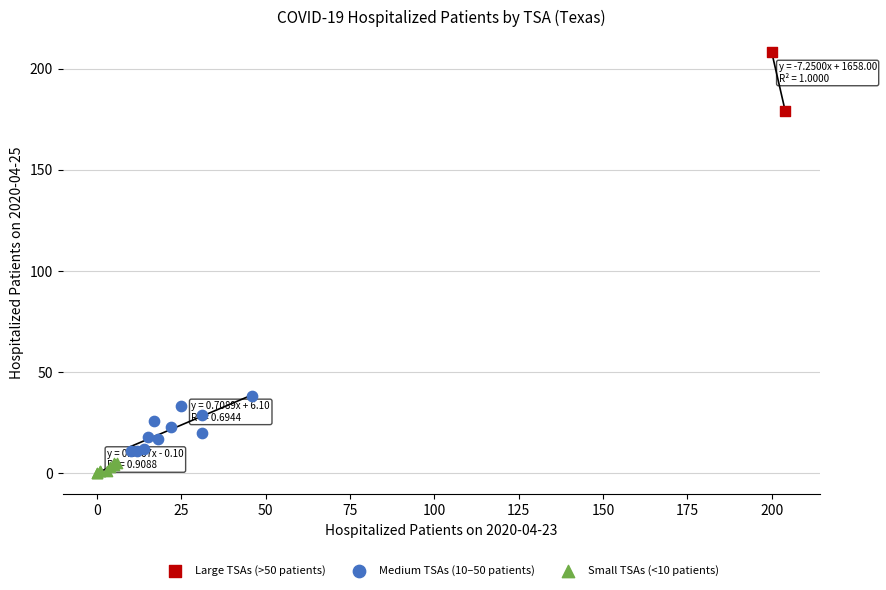

What are all the series names shown in the legend?

Large TSAs (>50 patients), Medium TSAs (10–50 patients), Small TSAs (<10 patients)